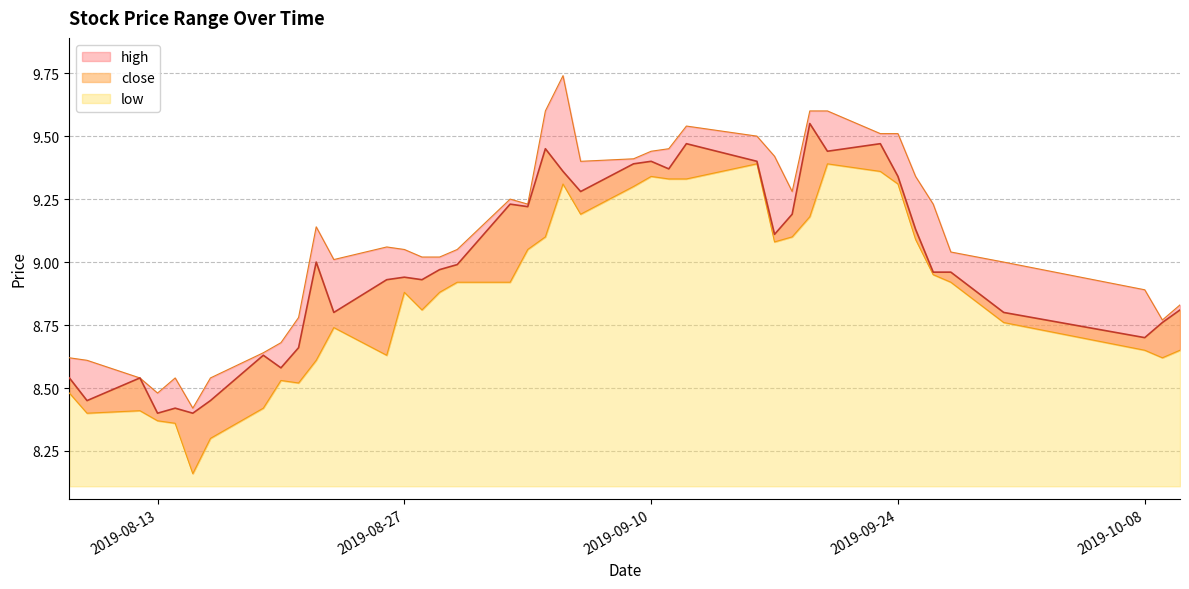

What is the average value of the high series?

9.1